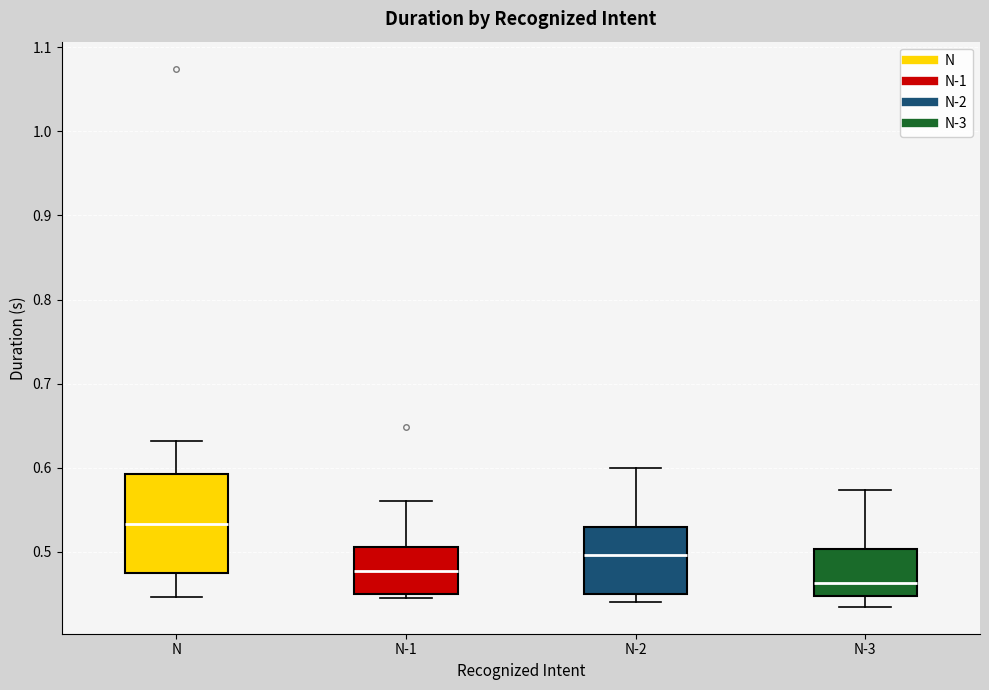

Reading left to right, transcribe this box plot: for each box, give where its median line is, the range the box spans, and where its two whiskers end, as read against the y-axis. The values are not printed on the chart, so give them approximately, as read against the axis.

N: median 0.53, box 0.47 to 0.59, whiskers 0.45 to 0.63
N-1: median 0.48, box 0.45 to 0.51, whiskers 0.45 (just below the box's lower edge) to 0.56
N-2: median 0.50, box 0.45 to 0.53, whiskers 0.44 to 0.60
N-3: median 0.46, box 0.45 to 0.50, whiskers 0.43 to 0.57